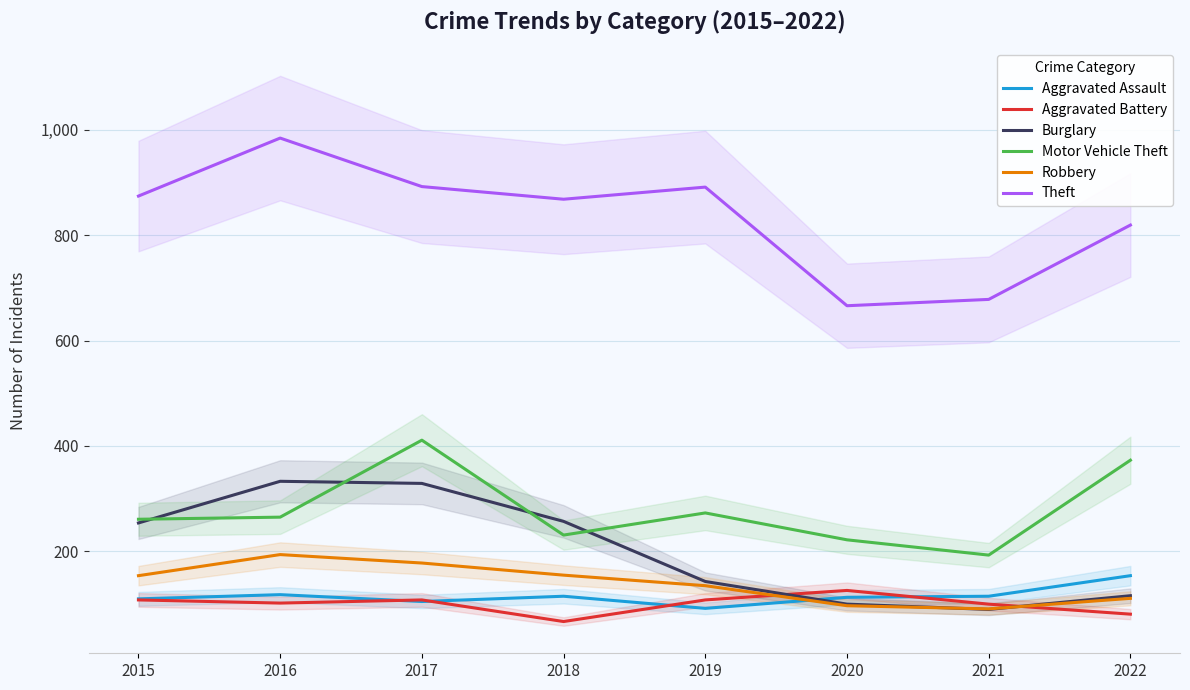

Reading left to right, list all the values displayed in this chart.

Aggravated Assault: 2015=110	2016=118	2017=105	2018=115	2019=92	2020=113	2021=115	2022=154
Aggravated Battery: 2015=108	2016=102	2017=108	2018=67	2019=108	2020=126	2021=100	2022=81
Burglary: 2015=254	2016=333	2017=329	2018=257	2019=143	2020=100	2021=90	2022=116
Motor Vehicle Theft: 2015=261	2016=265	2017=411	2018=231	2019=273	2020=222	2021=193	2022=373
Robbery: 2015=154	2016=194	2017=178	2018=155	2019=135	2020=97	2021=91	2022=111
Theft: 2015=874	2016=984	2017=892	2018=868	2019=891	2020=666	2021=678	2022=819